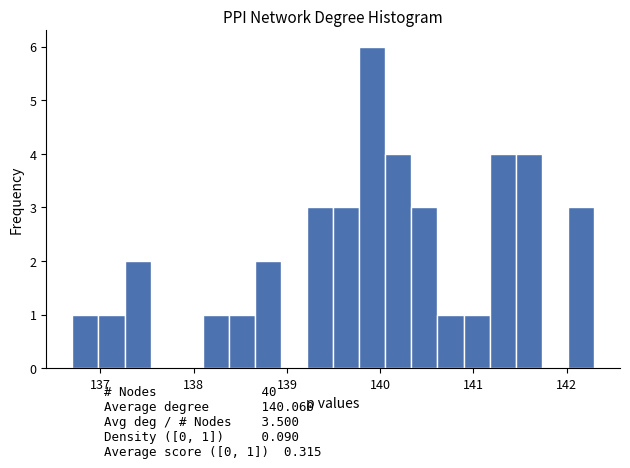

Read against the x-axis, roughly where is the centre of the tallest bar?

139.9